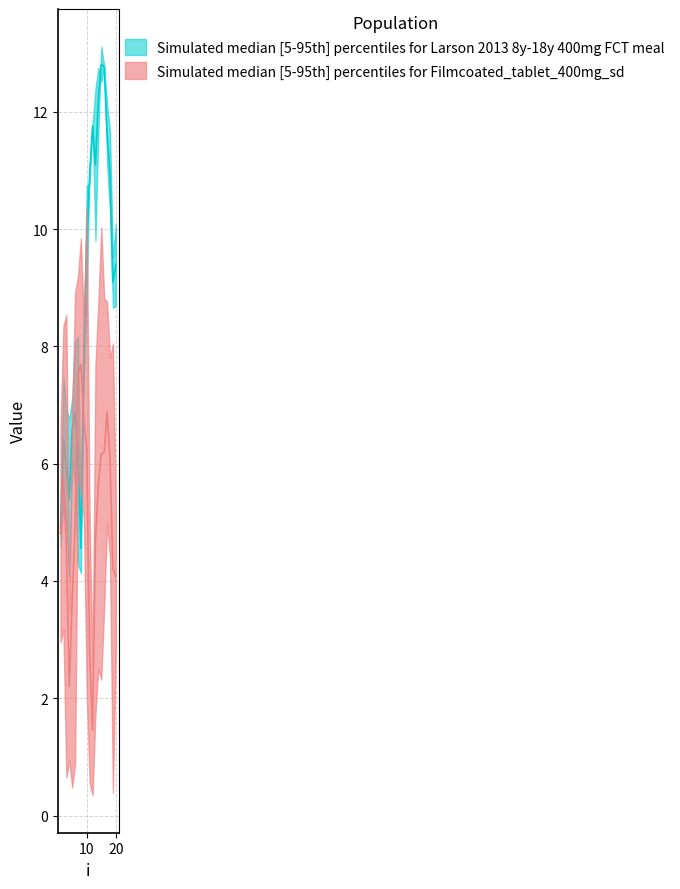

Reading left to right, transcribe all the data shown in this chart.

lambda.1: 5.2	7.5	6.9	6.8	7.1	8.1	8.2	5.0	8.3	10.8	10.8	11.8	12.4	12.8	12.5	12.8	12.1	11.7	9.5	10.1
mu.1: 4.6	5.3	5.0	4.0	6.0	5.6	4.3	4.1	7.5	8.8	11.1	11.7	9.8	11.7	13.1	12.8	11.1	10.3	8.7	8.7
lambda.2: 6.7	8.3	8.5	3.5	6.9	8.9	9.2	9.8	8.4	10.4	5.0	2.6	7.7	8.8	10.0	8.8	8.8	7.8	8.0	5.3
mu.2: 3.0	3.2	0.7	0.9	0.5	0.9	5.9	5.6	5.1	2.1	0.6	0.3	1.8	2.5	2.3	3.6	5.0	4.4	0.4	2.8